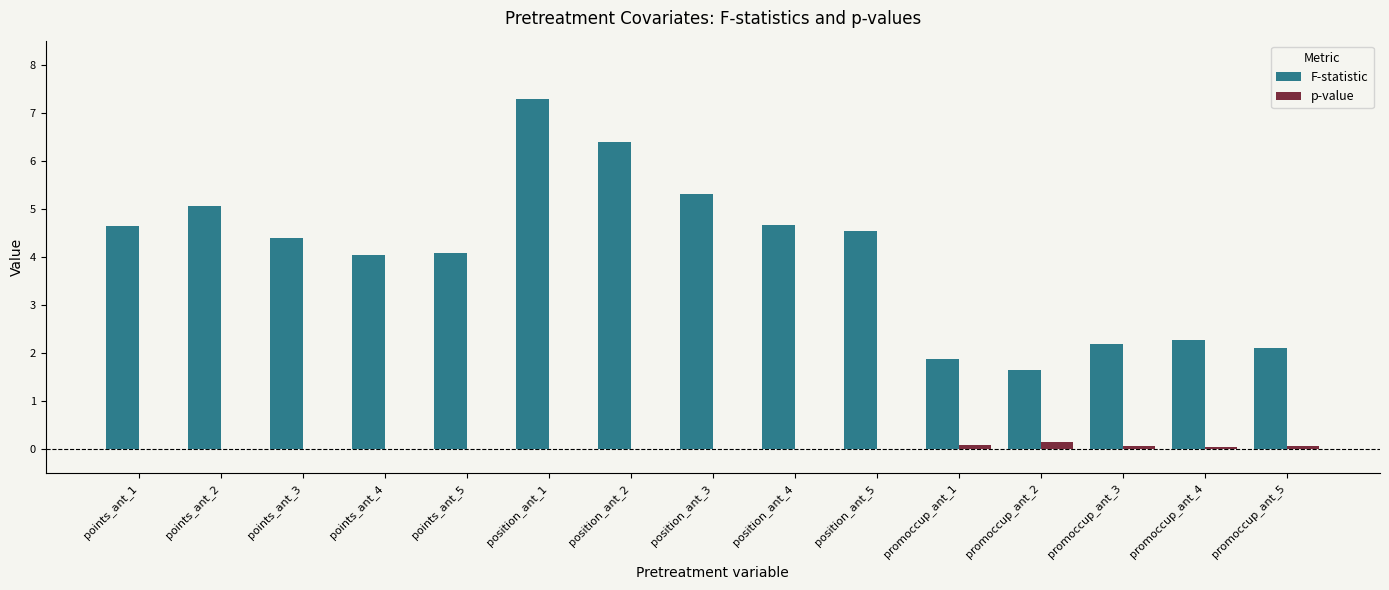

At which category does the chart reach its peak across all series?

position_ant_1